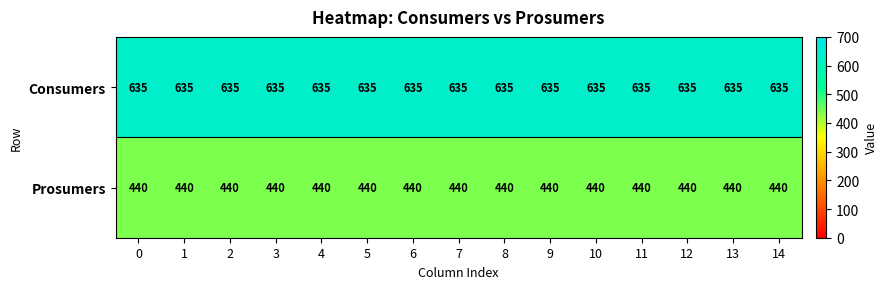

What is the sum of all Prosumers values?

6600